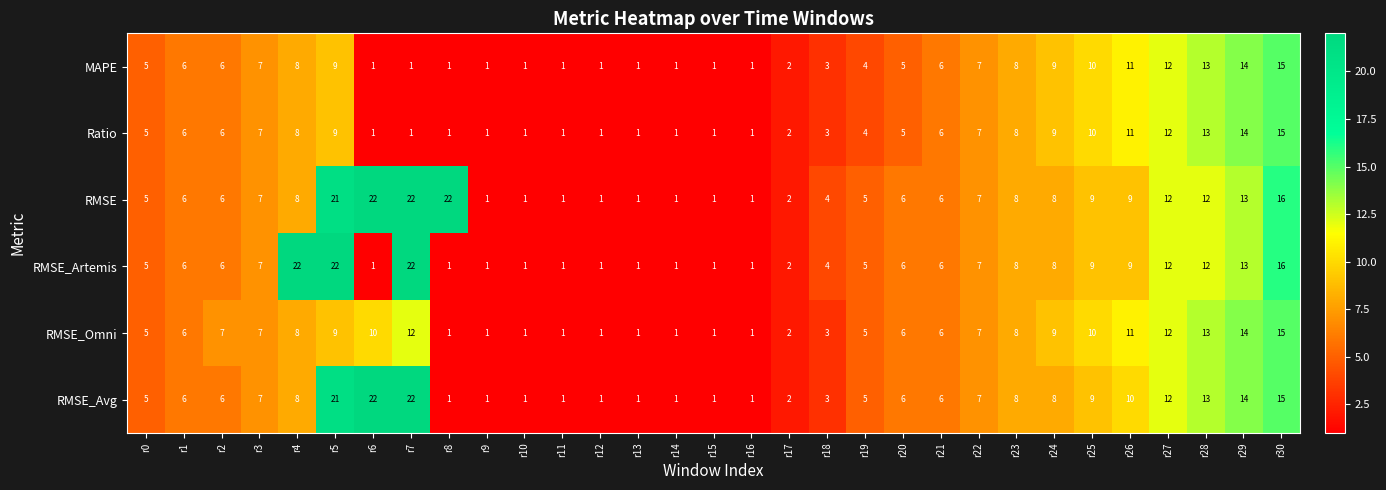

What is the average value of the RMSE_Artemis series?

7